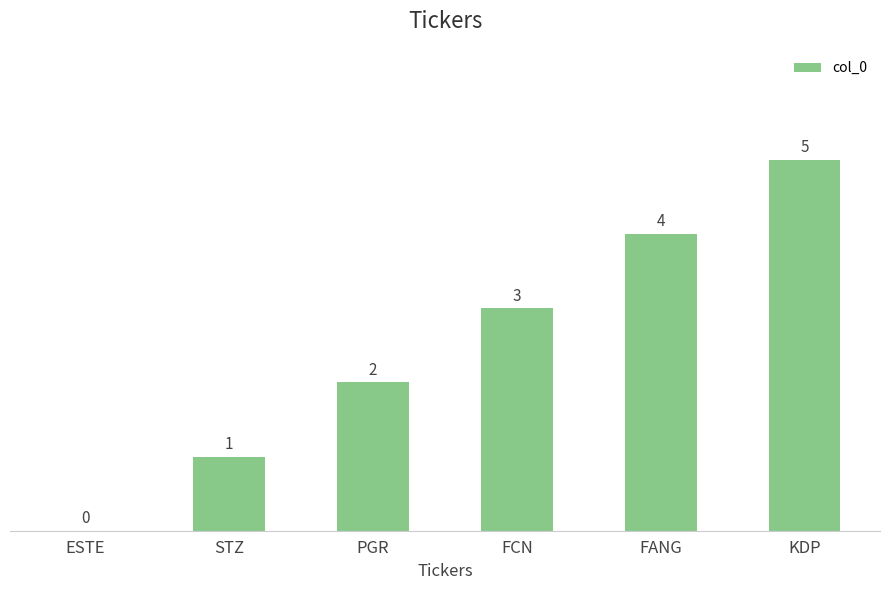

True or false: the data shows 0 at ESTE.

True